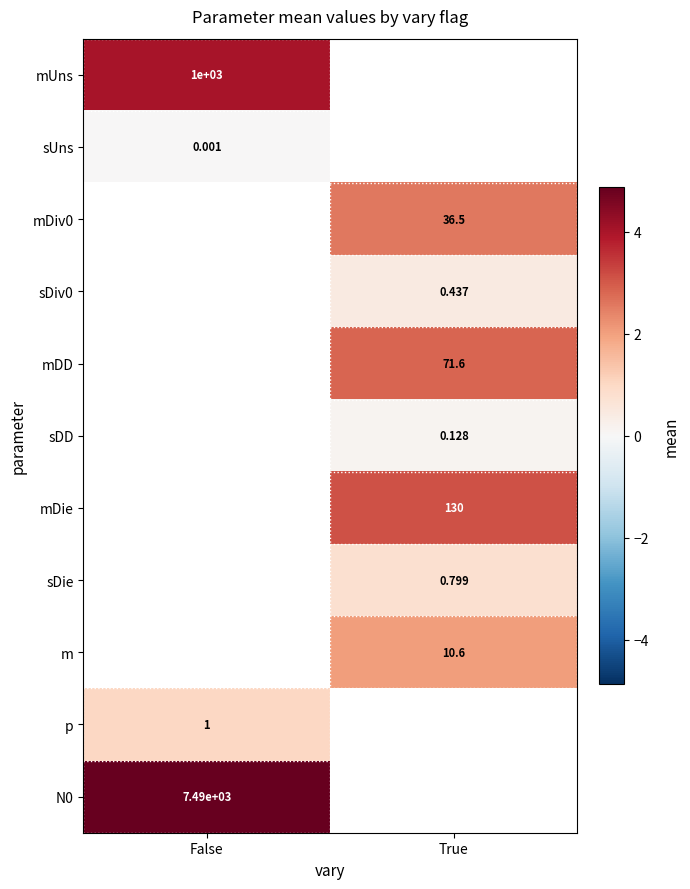

At which label does mDie first exceed 3?

True